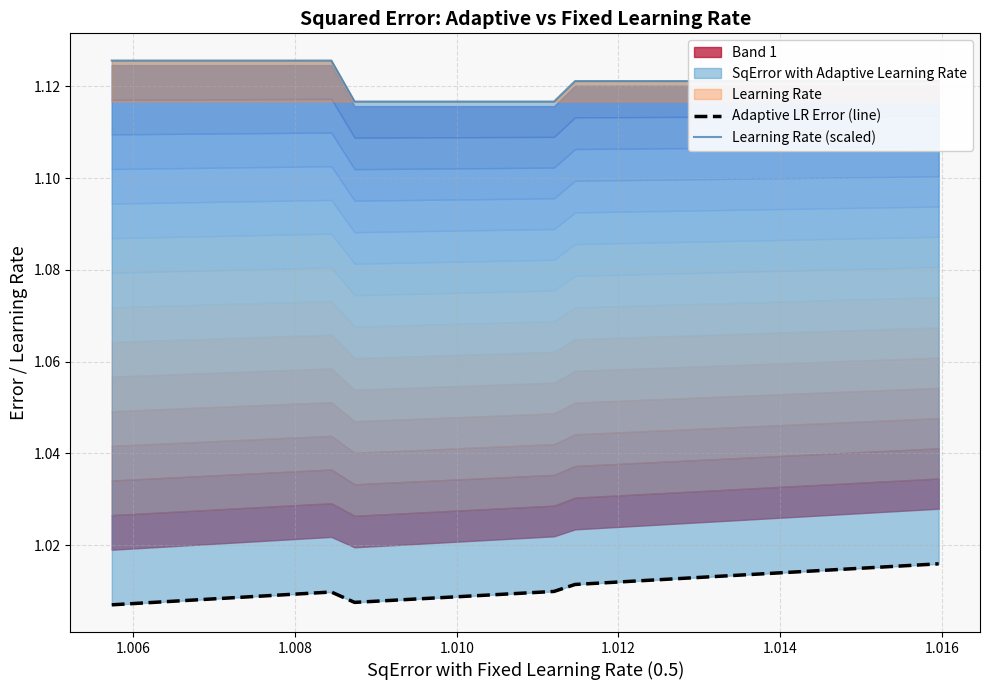

Reading right to left, what are all the values shown in this chart?

Adaptive LR Error (line): 1.0	1.0	1.0	1.0	1.0	1.0	1.0	1.0	1.0	1.0	1.0	1.0	1.0	1.0	1.0	1.0	1.0	1.0	1.0	1.0	1.0	1.0	1.0	1.0	1.0	1.0	1.0	1.0	1.0	1.0	1.0	1.0	1.0	1.0	1.0	1.0	1.0	1.0	1.0	1.0
Learning Rate (scaled): 1.1	1.1	1.1	1.1	1.1	1.1	1.1	1.1	1.1	1.1	1.1	1.1	1.1	1.1	1.1	1.1	1.1	1.1	1.1	1.1	1.1	1.1	1.1	1.1	1.1	1.1	1.1	1.1	1.1	1.1	1.1	1.1	1.1	1.1	1.1	1.1	1.1	1.1	1.1	1.1